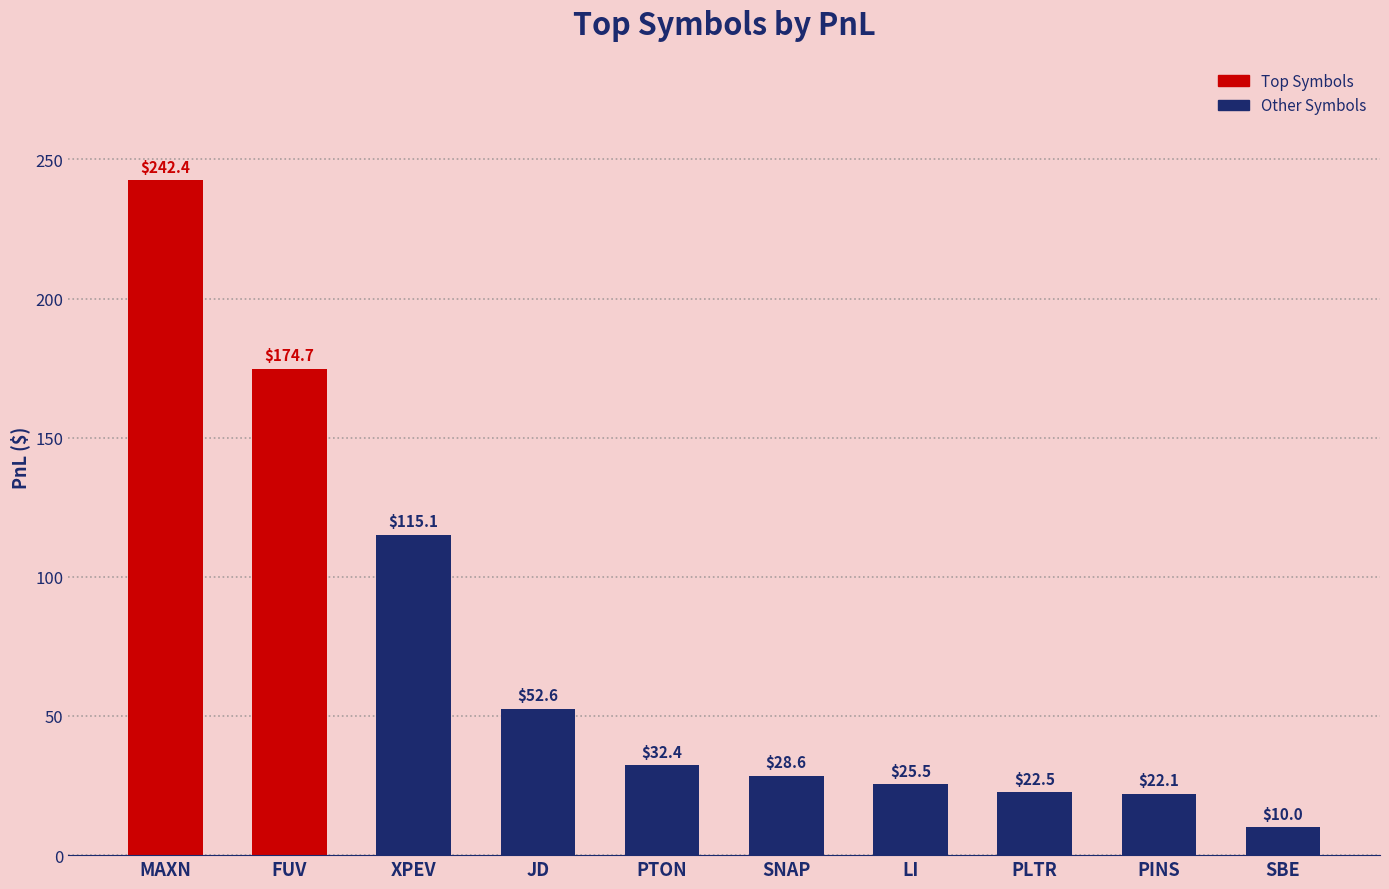

How many data points does each series have?

10